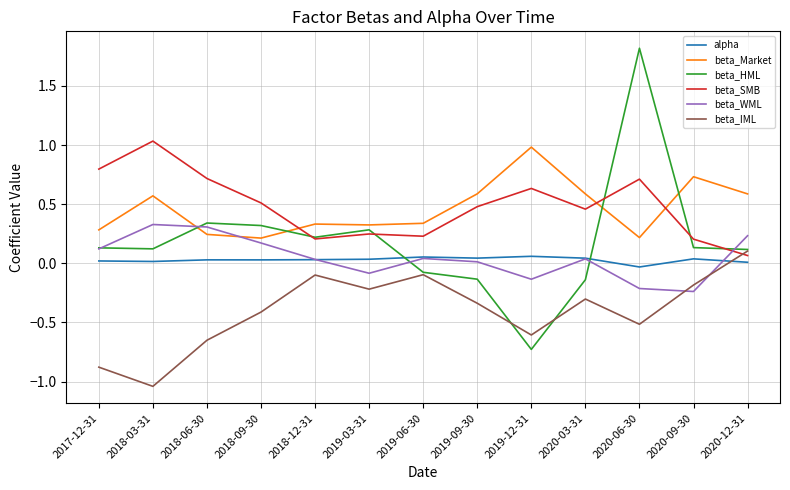

Which series has the widest spread of values?

beta_HML